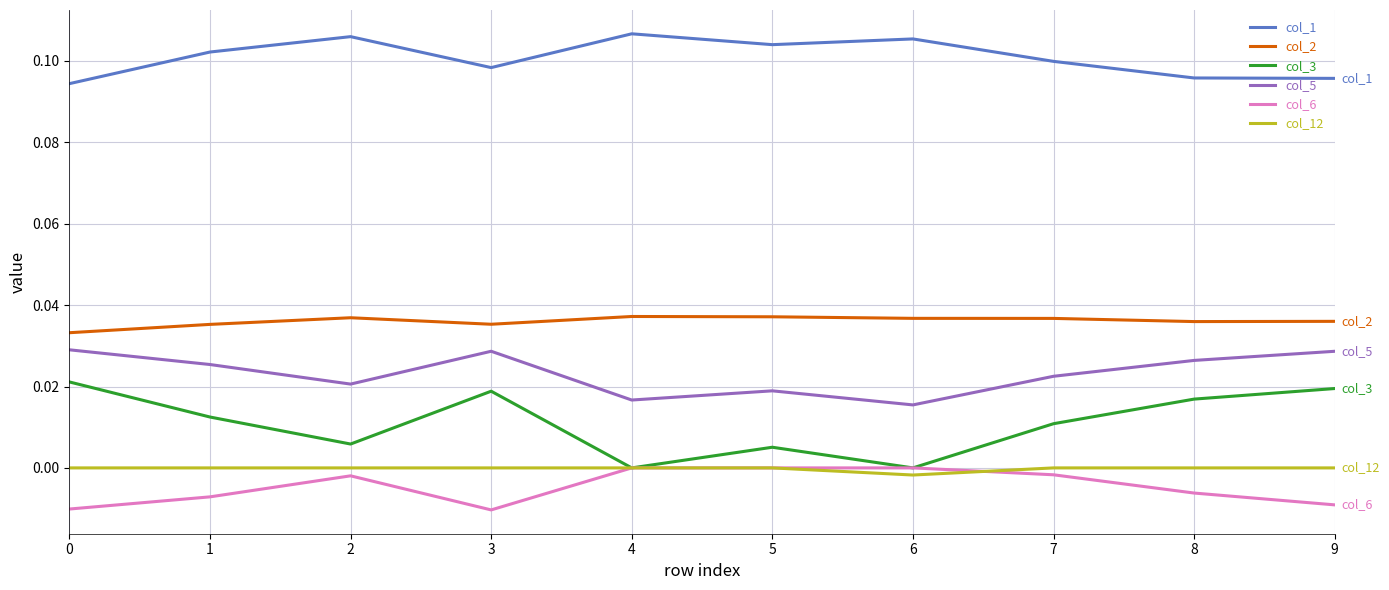

Which series changed the most between 6 and 8?

col_3